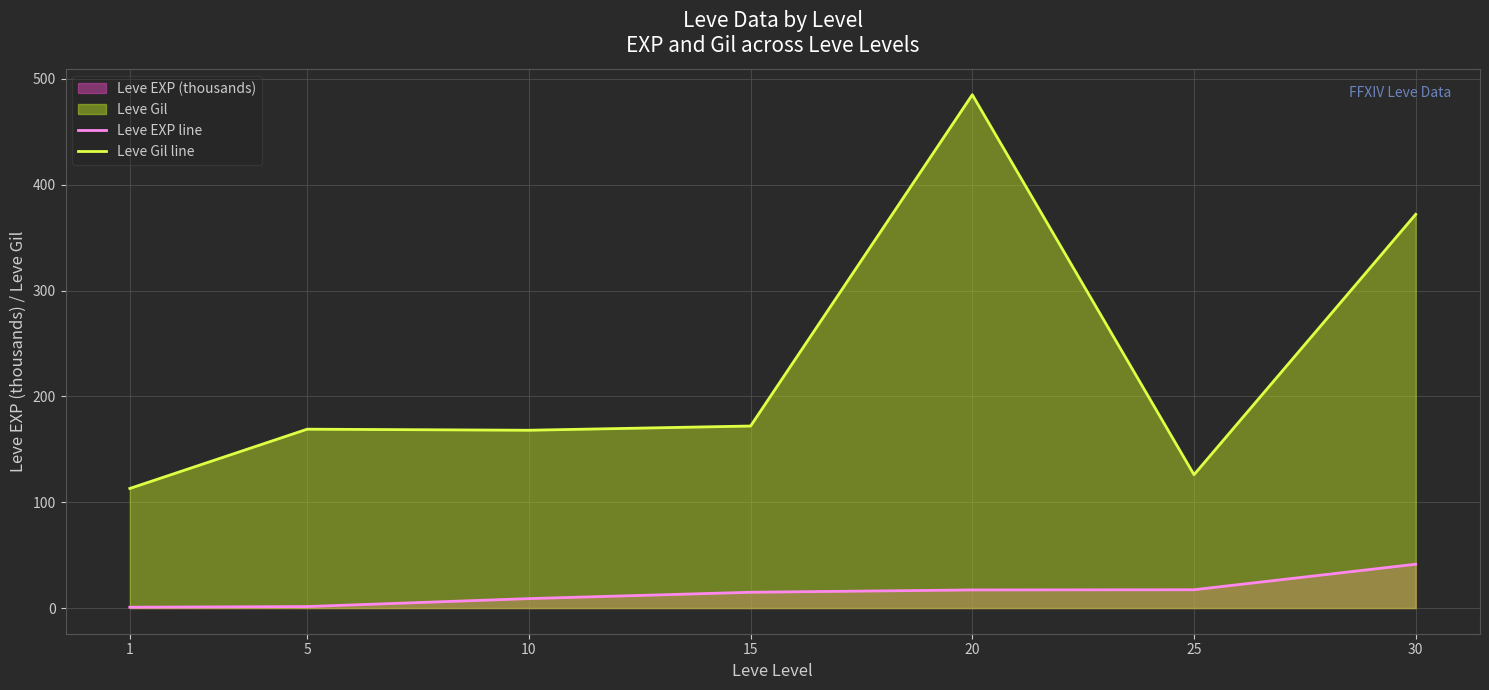

Which series has the widest spread of values?

Leve Gil line